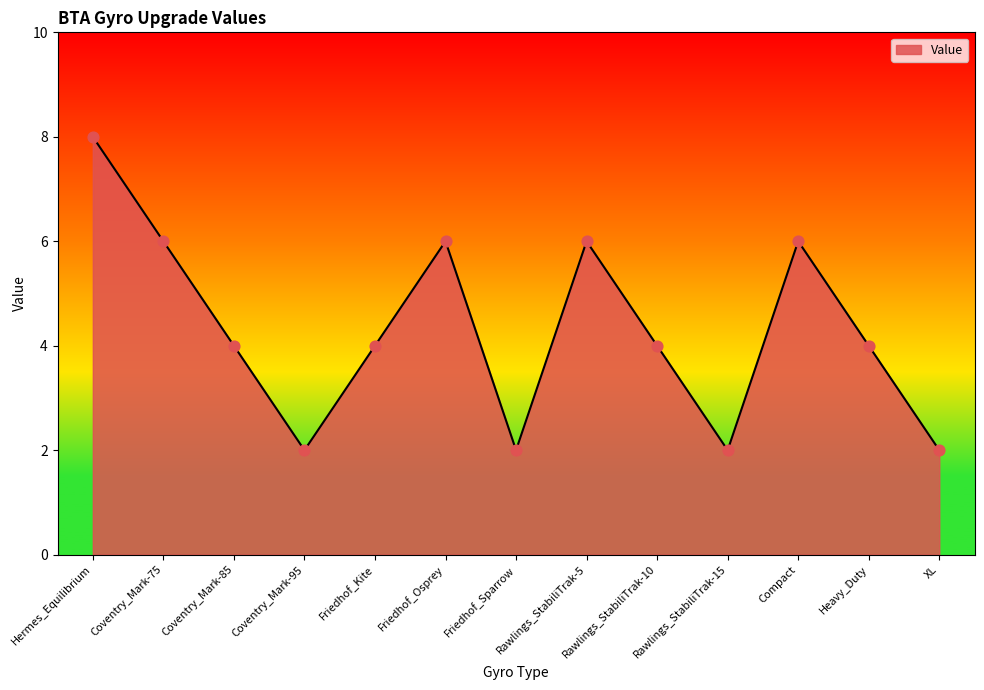

Between Friedhof_Kite and Compact, which is larger?

Compact